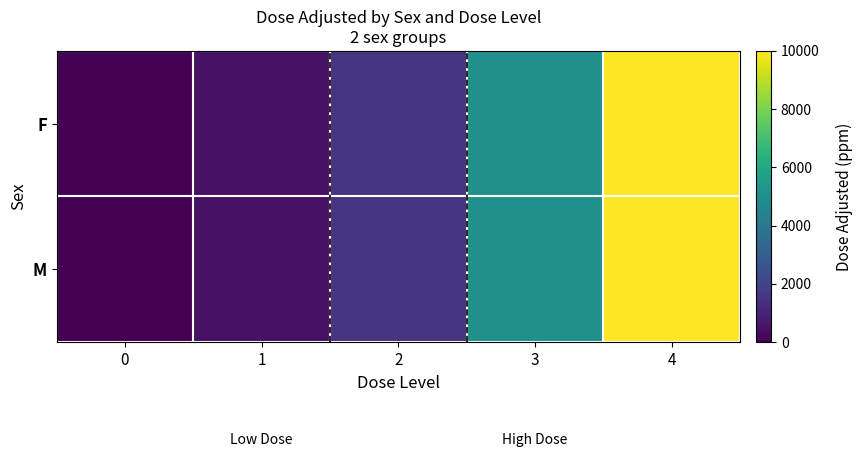

At 0, list the series in order from largest to smallest.

F, M